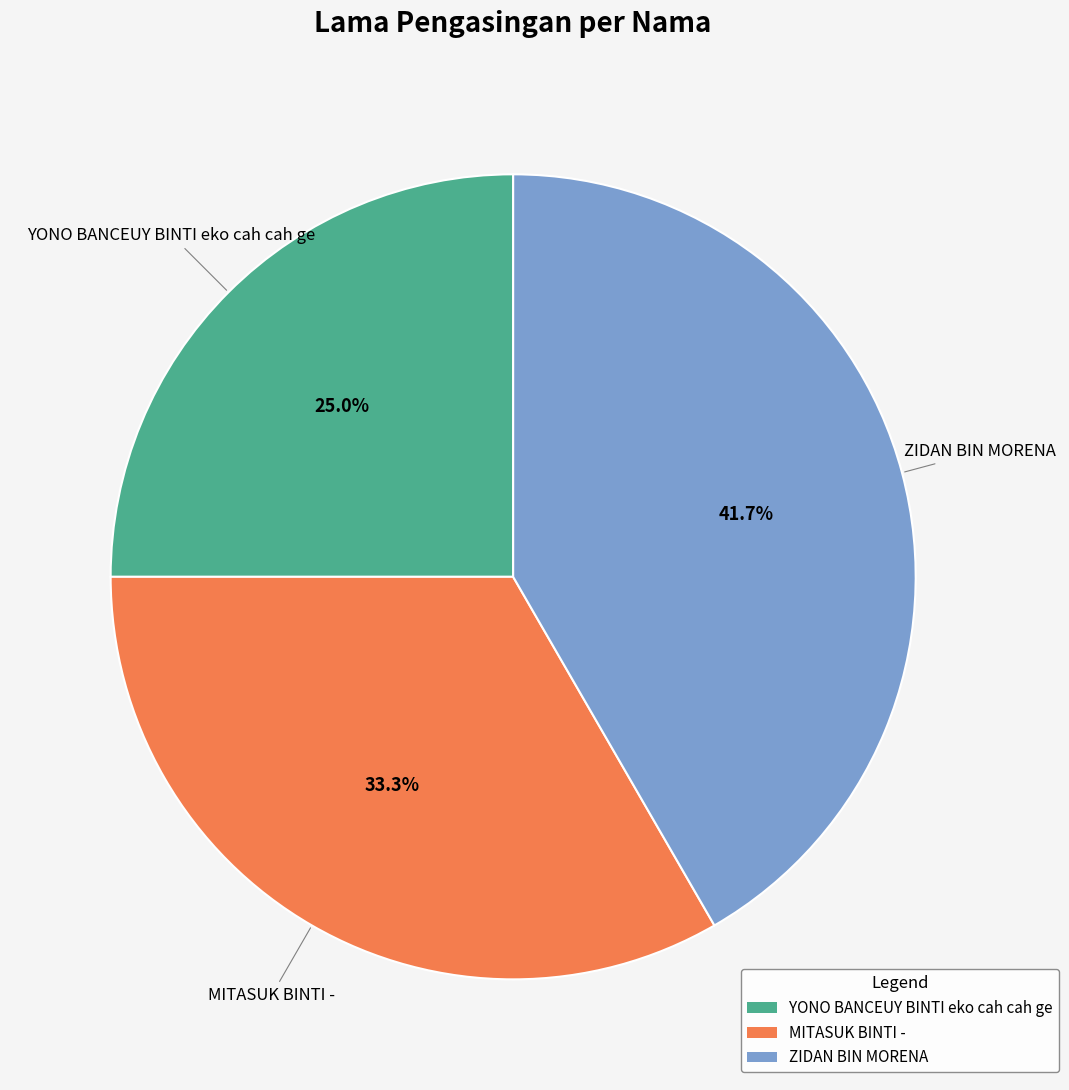

What portion of the pie excludes MITASUK BINTI -?

66.7%